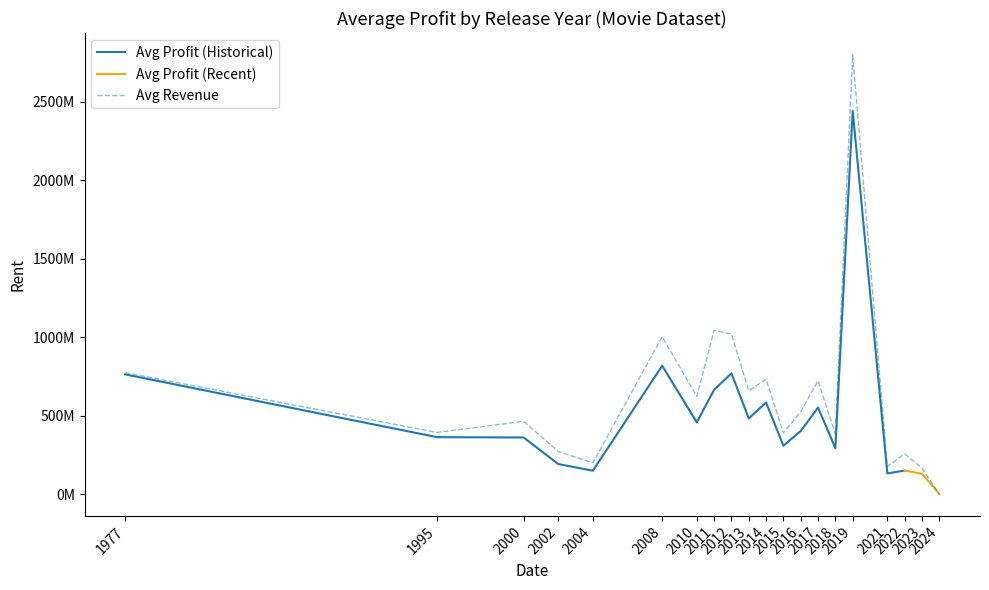

Which series has the largest range (max minus min)?

revenue